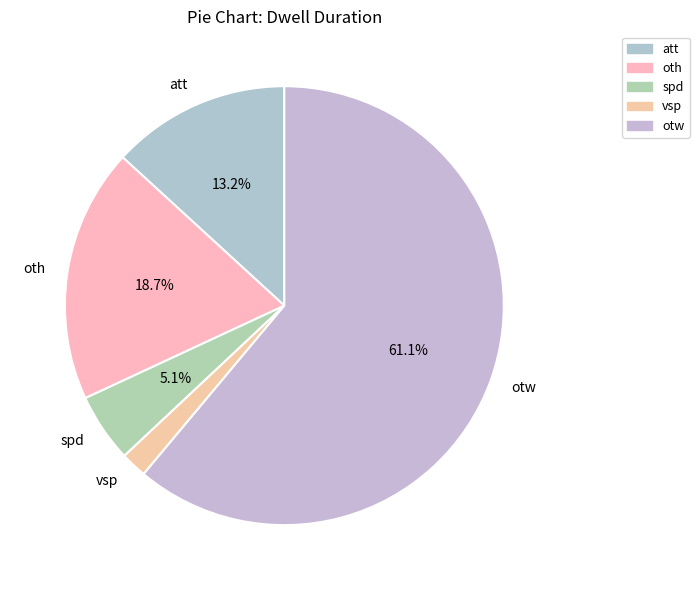

Count the number of slices in the pie.

5